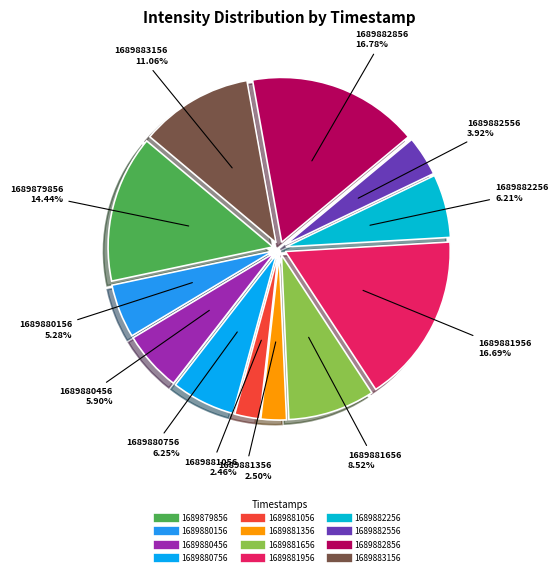

What percentage is the 1689879856 slice, to the nearest percent?

14%